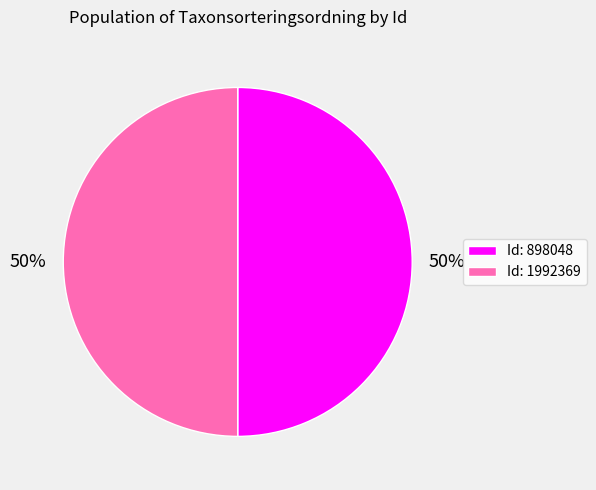

Is the sum of Id: 898048 and Id: 1992369 greater than half?

Yes